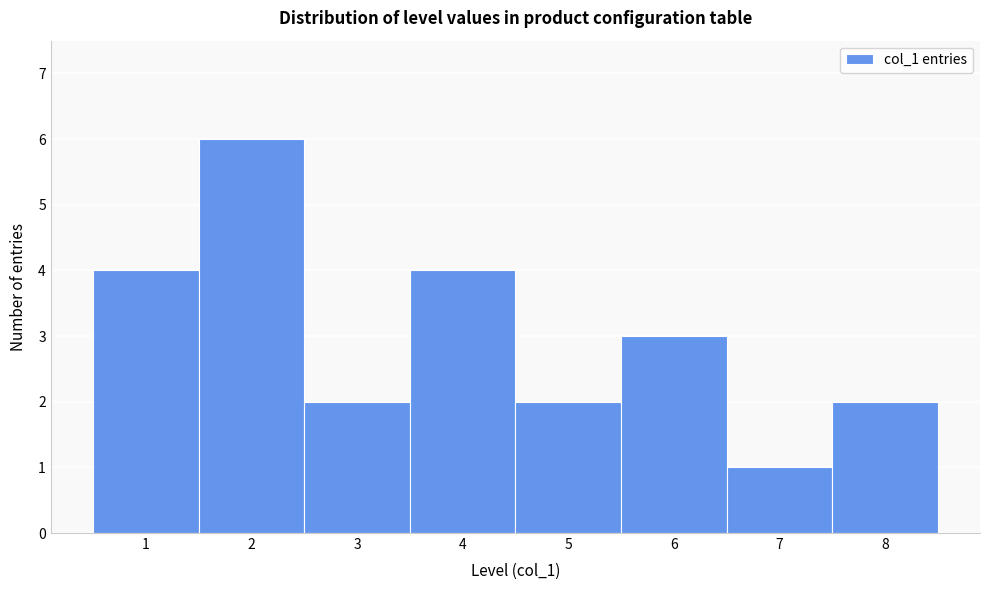

Which range on the x-axis has the tallest bar?

1.5 to 2.5